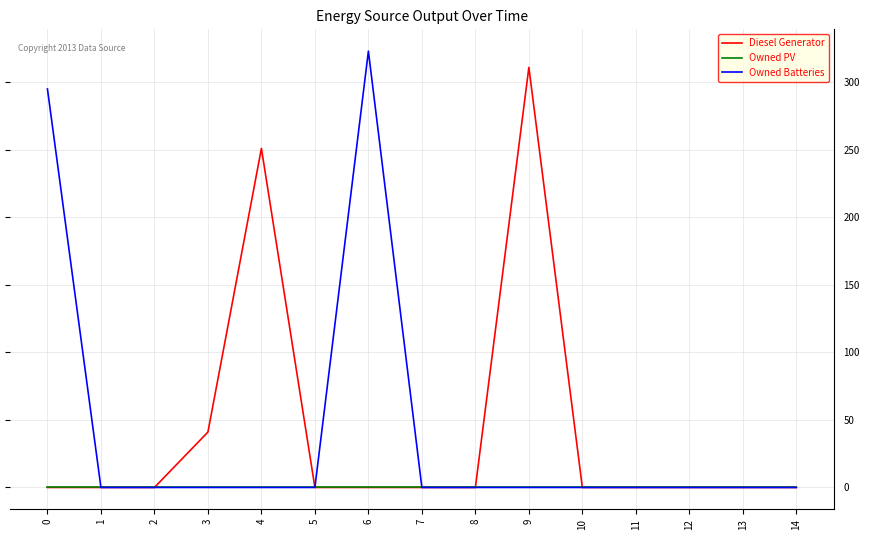

Count the number of data series in this chart.

3